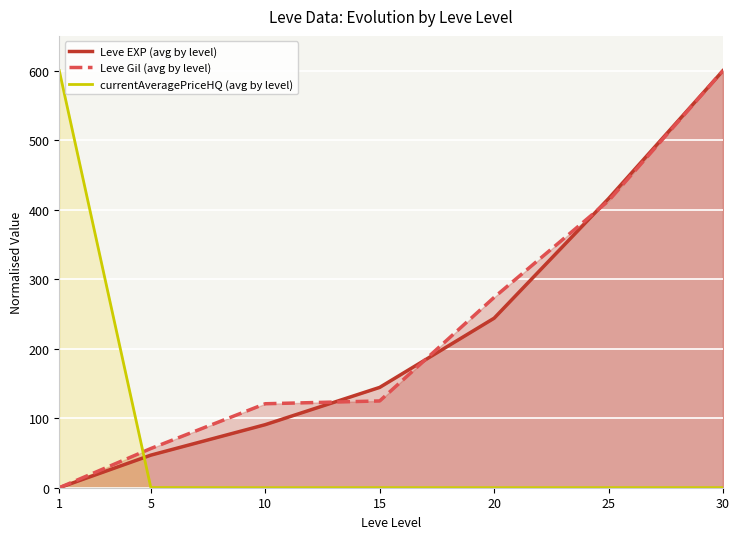

Reading left to right, transcribe all the data shown in this chart.

Leve EXP (avg by level): 0.0	46.9	90.7	144.3	243.9	415.9	600.0
Leve Gil (avg by level): 0.0	56.4	120.8	124.8	273.8	412.8	600.0
currentAveragePriceHQ (avg by level): 600.0	0.2	0.0	0.1	0.0	0.1	0.1